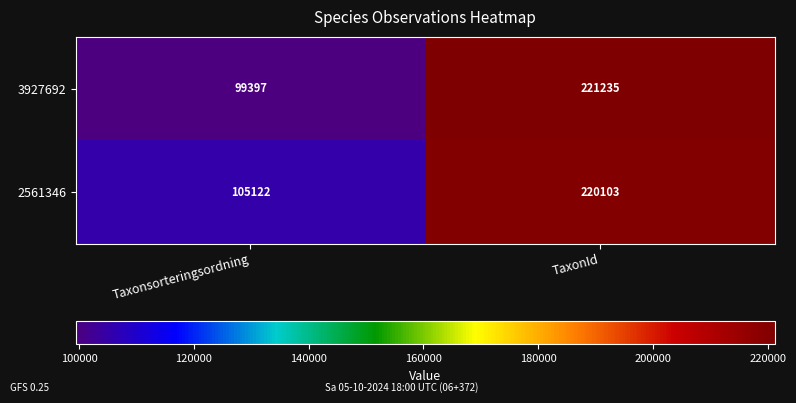

At how many categories does at least one series exceed 112887?

1